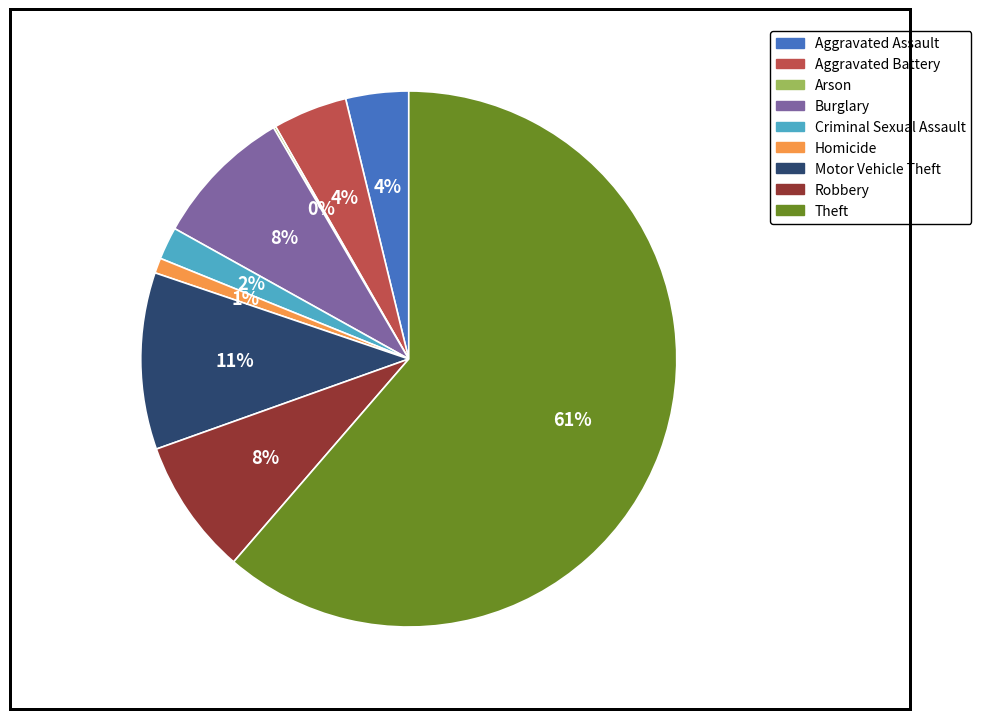

Is it true that Homicide is 6% of the pie?

False